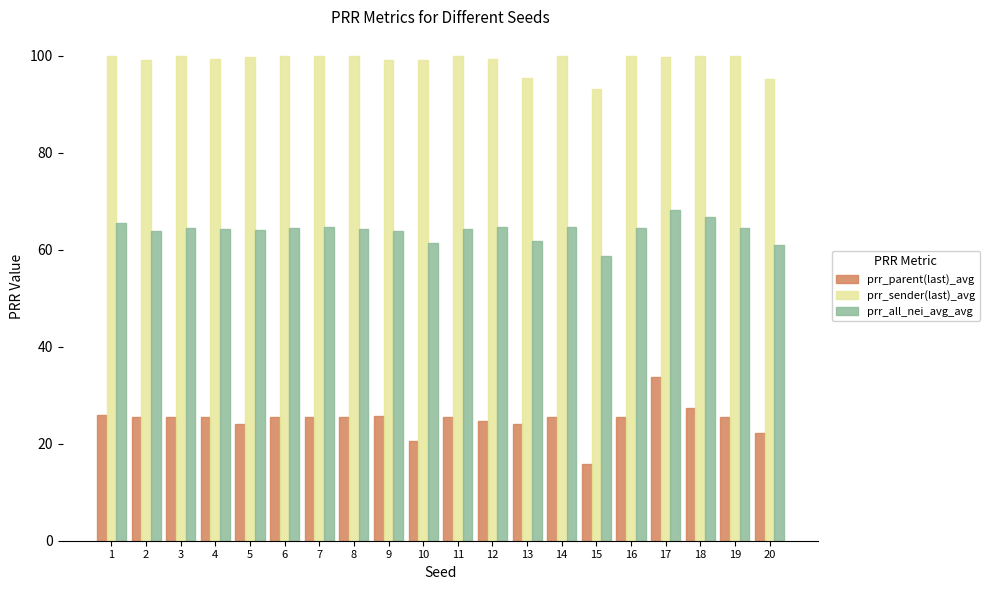

What is the value of the prr_parent(last)_avg bar at the 12th from the left?

24.6